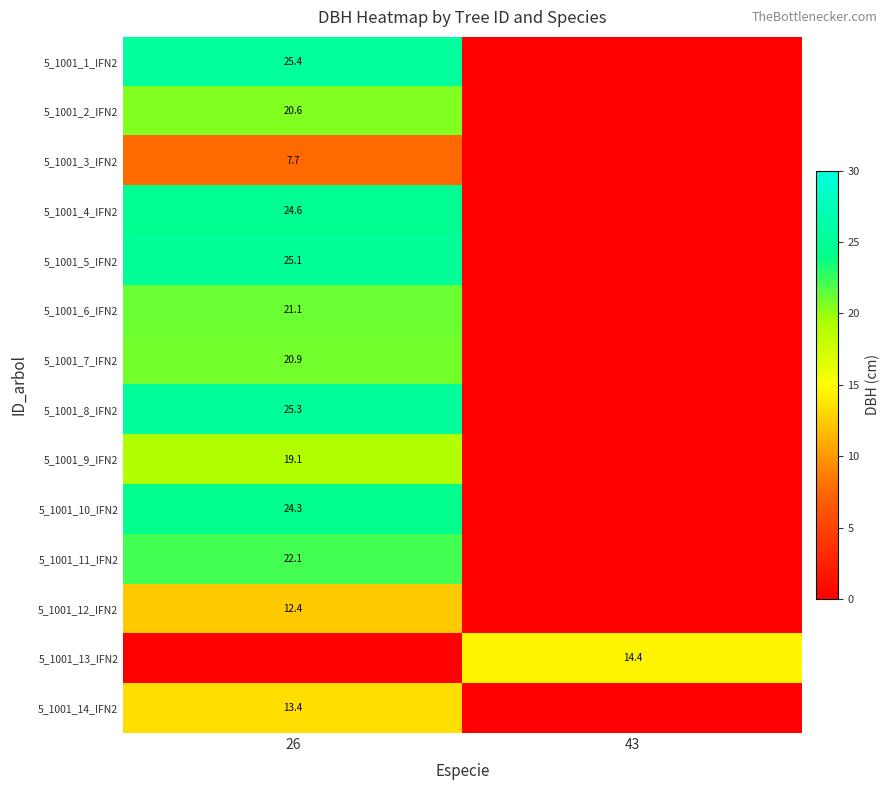

Is it true that 5_1001_7_IFN2 equals 35.7 at 26?

False